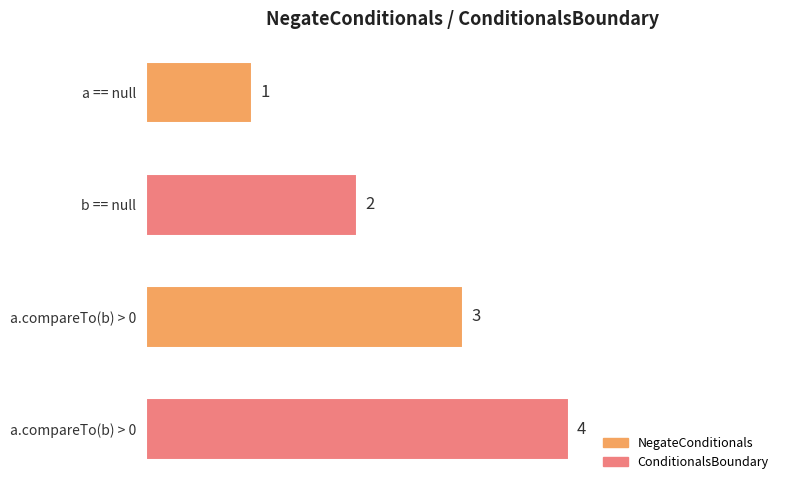

How many data points are less than 3?

2